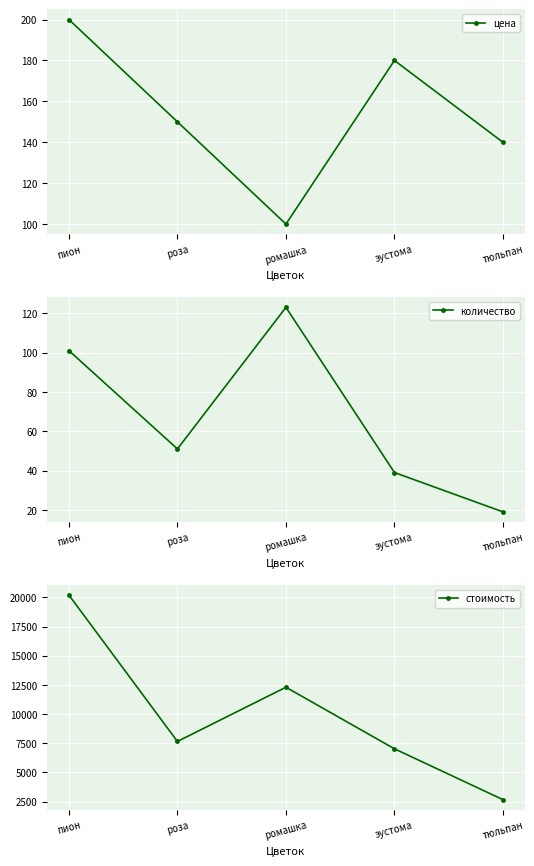

What is the total value across all series at ромашка?

12523